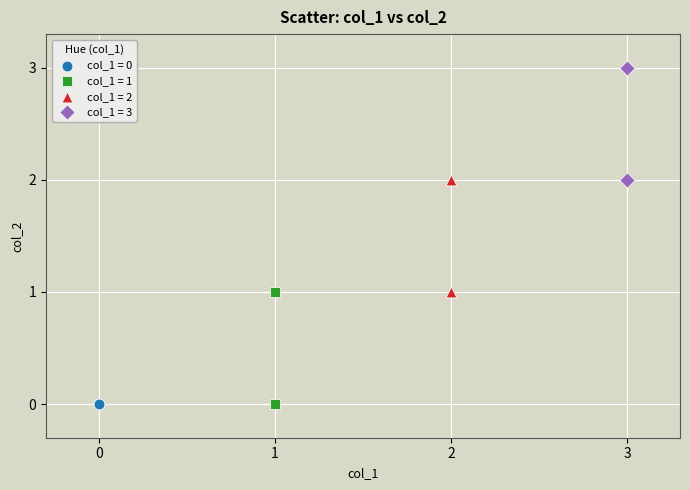

Which series contains the highest Y value?

col_1 = 3